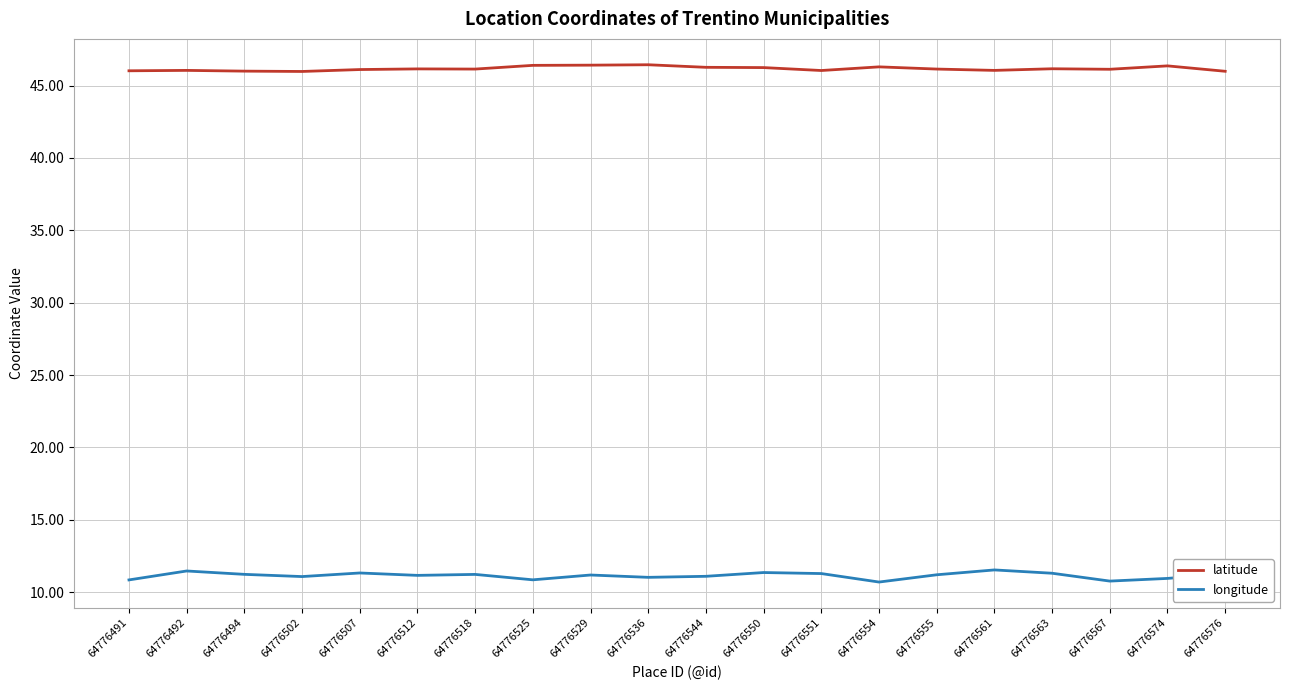

What is the difference between the highest and lowest values at 64776536?

35.4